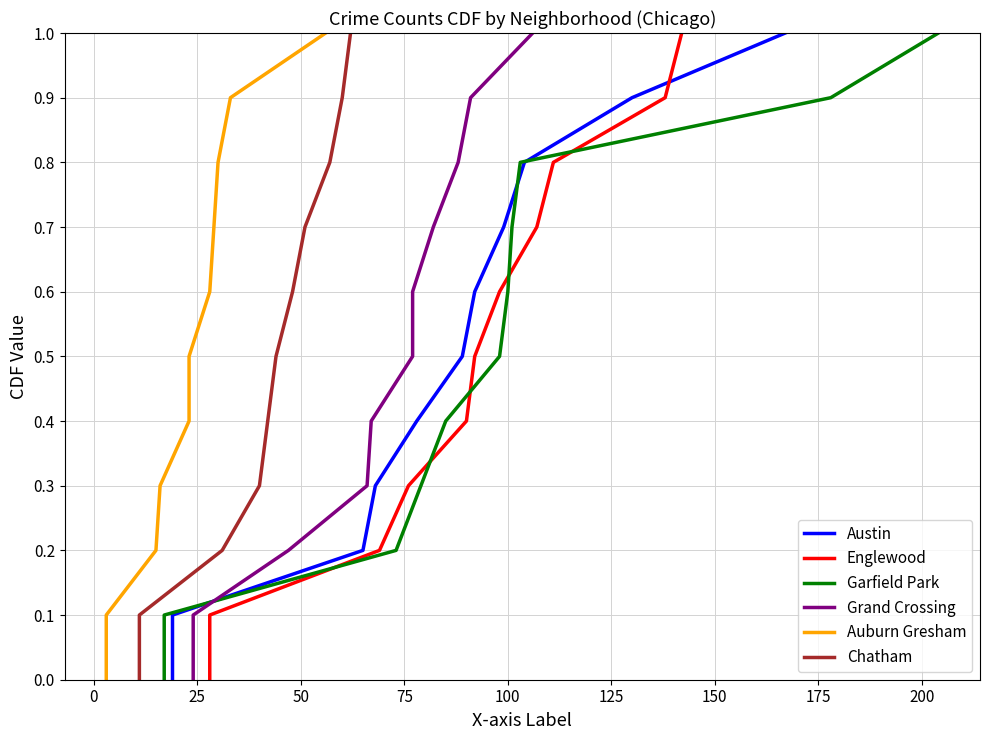

Read the Chatham value at 25.

0.2